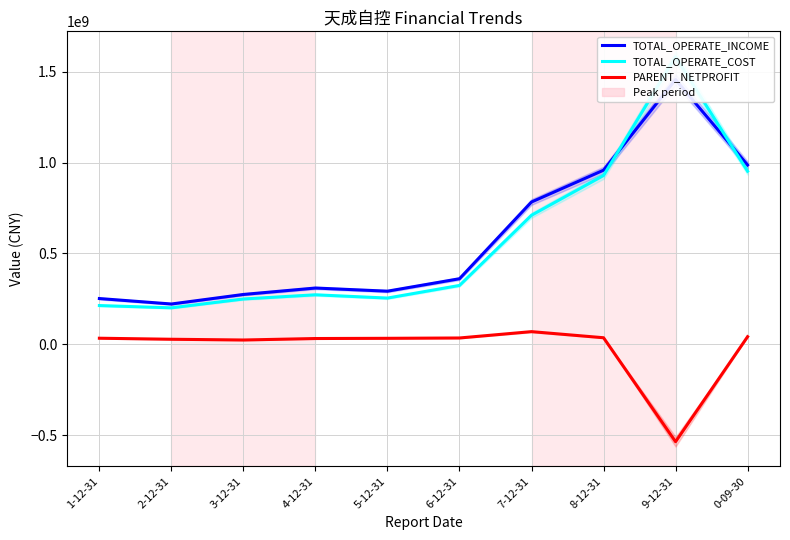

True or false: TOTAL_OPERATE_COST and TOTAL_OPERATE_INCOME intersect in this chart.

True